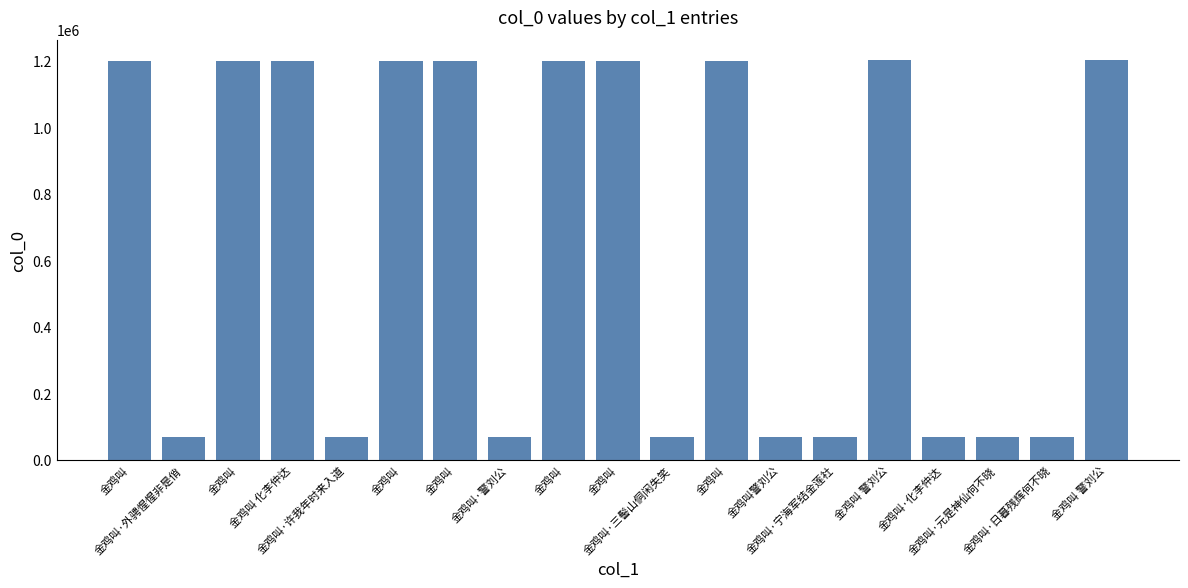

Rank the categories by value from highest to lowest.

金鸡叫 警刘公, 金鸡叫 警刘公, 金鸡叫 化李仲达, 金鸡叫, 金鸡叫, 金鸡叫, 金鸡叫, 金鸡叫, 金鸡叫, 金鸡叫, 金鸡叫·宁海军结金莲社, 金鸡叫警刘公, 金鸡叫·警刘公, 金鸡叫·化李仲达, 金鸡叫·许我年时来入道, 金鸡叫·三髻山侗闲失笑, 金鸡叫·日暮残辉何不晓, 金鸡叫·元是神仙何不晓, 金鸡叫·外骋惺惺非是俏